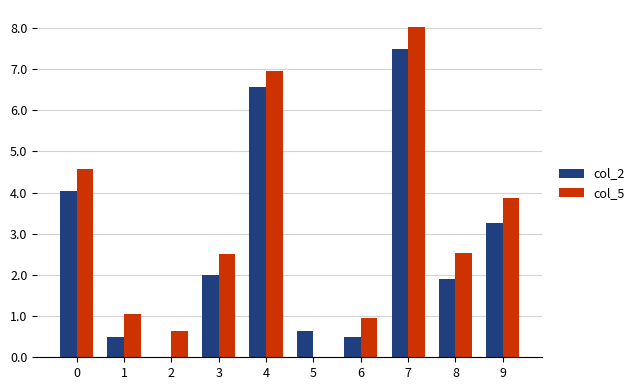

Which category has the highest value across all series?

7